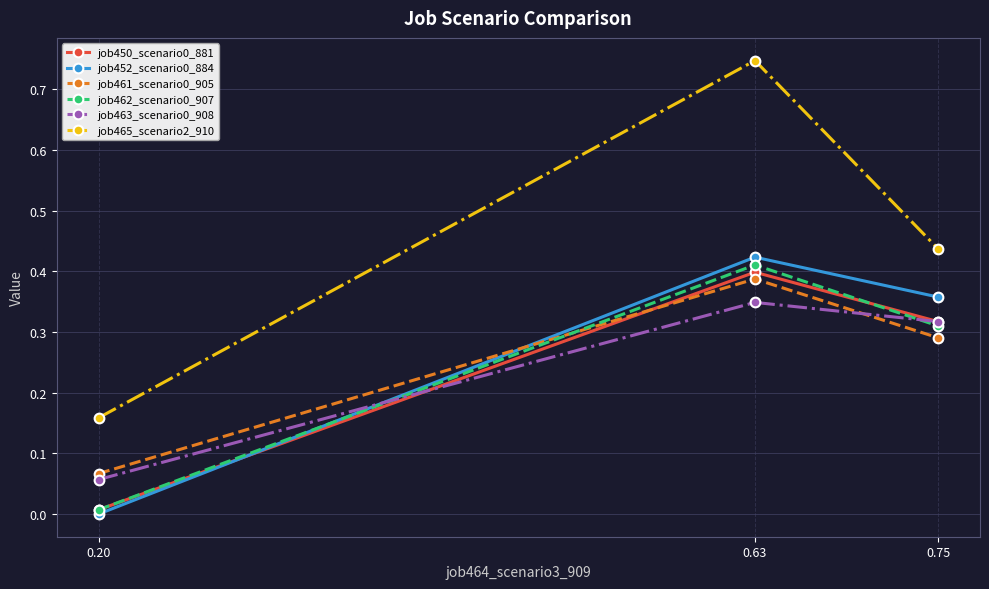

Is it true that job452_scenario0_884 equals 0.2 at 0.63?

False